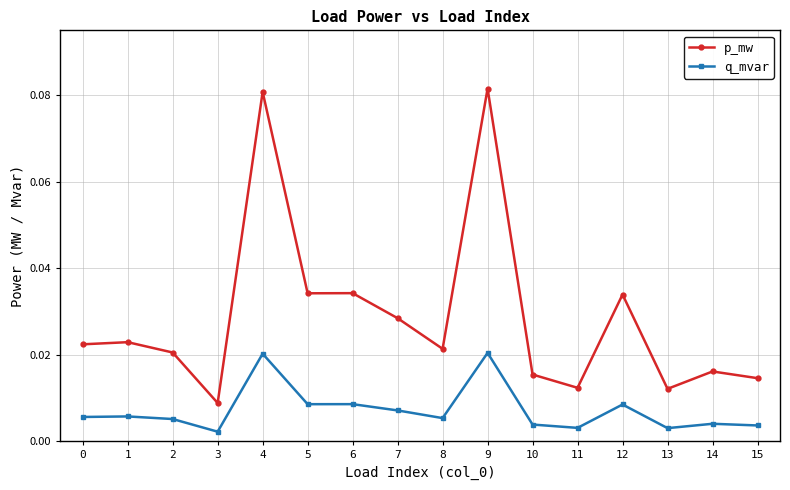

Count the p_mw values in the range 0 to 1.

16